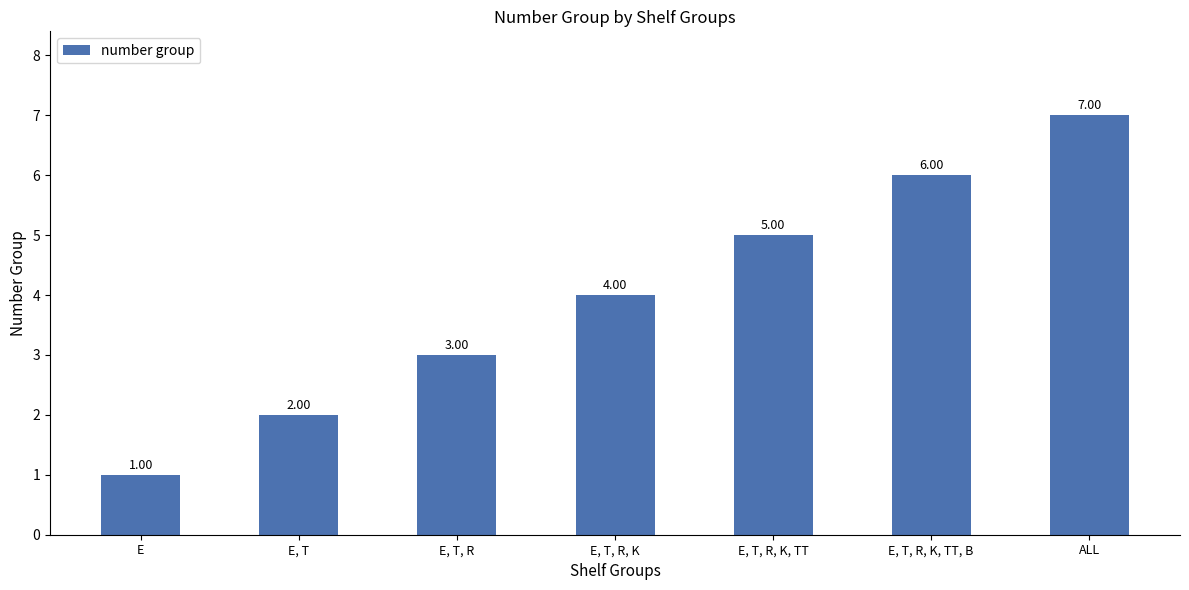

What is the smallest value displayed?

1